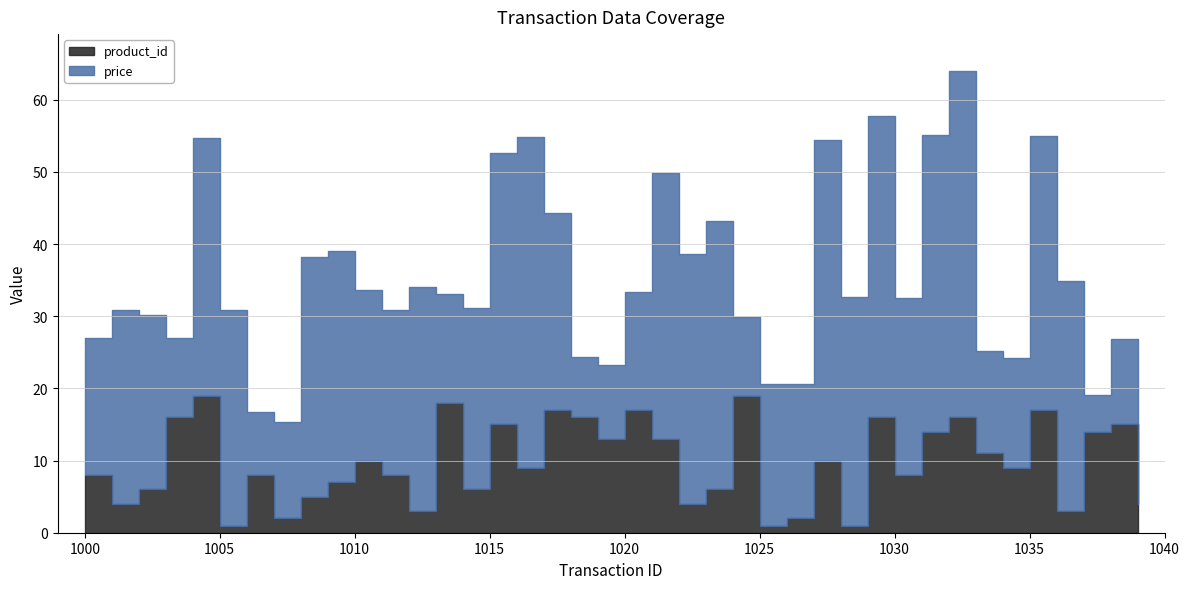

Reading right to left, extract all data points from this chart.

price: 1039=16.2	1038=11.8	1037=5.1	1036=31.8	1035=38.0	1034=15.3	1033=14.2	1032=48.0	1031=41.1	1030=24.5	1029=41.7	1028=31.6	1027=44.5	1026=18.7	1025=19.7	1024=10.8	1023=37.1	1022=34.7	1021=36.8	1020=16.3	1019=10.2	1018=8.4	1017=27.3	1016=45.8	1015=37.6	1014=25.1	1013=15.1	1012=31.1	1011=22.9	1010=23.6	1009=32.0	1008=33.3	1007=13.4	1006=8.8	1005=29.9	1004=35.6	1003=11.0	1002=24.1	1001=26.9	1000=19.0
product_id: 1039=4.0	1038=15.0	1037=14.0	1036=3.0	1035=17.0	1034=9.0	1033=11.0	1032=16.0	1031=14.0	1030=8.0	1029=16.0	1028=1.0	1027=10.0	1026=2.0	1025=1.0	1024=19.0	1023=6.0	1022=4.0	1021=13.0	1020=17.0	1019=13.0	1018=16.0	1017=17.0	1016=9.0	1015=15.0	1014=6.0	1013=18.0	1012=3.0	1011=8.0	1010=10.0	1009=7.0	1008=5.0	1007=2.0	1006=8.0	1005=1.0	1004=19.0	1003=16.0	1002=6.0	1001=4.0	1000=8.0